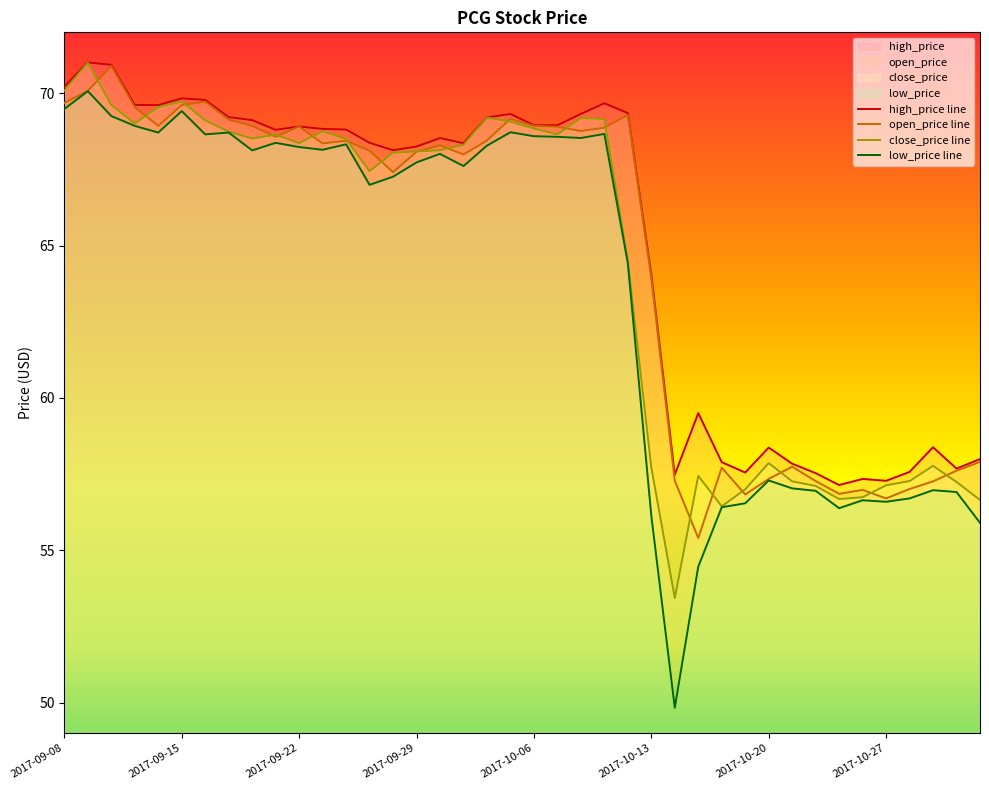

Reading left to right, what are all the values shown in this chart?

high_price: 2017-09-08=70.2	2017-09-11=71.0	2017-09-12=70.9	2017-09-13=69.6	2017-09-14=69.6	2017-09-15=69.8	2017-09-18=69.8	2017-09-19=69.2	2017-09-20=69.1	2017-09-21=68.8	2017-09-22=68.9	2017-09-25=68.8	2017-09-26=68.8	2017-09-27=68.4	2017-09-28=68.1	2017-09-29=68.2	2017-10-02=68.5	2017-10-03=68.4	2017-10-04=69.2	2017-10-05=69.3	2017-10-06=69.0	2017-10-09=69.0	2017-10-10=69.3	2017-10-11=69.7	2017-10-12=69.3	2017-10-13=64.1	2017-10-16=57.5	2017-10-17=59.5	2017-10-18=57.9	2017-10-19=57.5	2017-10-20=58.4	2017-10-23=57.8	2017-10-24=57.5	2017-10-25=57.1	2017-10-26=57.3	2017-10-27=57.3	2017-10-30=57.6	2017-10-31=58.4	2017-11-01=57.7	2017-11-02=58.0
open_price: 2017-09-08=69.7	2017-09-11=70.1	2017-09-12=70.9	2017-09-13=69.5	2017-09-14=68.9	2017-09-15=69.6	2017-09-18=69.7	2017-09-19=69.1	2017-09-20=68.9	2017-09-21=68.6	2017-09-22=68.9	2017-09-25=68.4	2017-09-26=68.4	2017-09-27=68.1	2017-09-28=67.4	2017-09-29=68.1	2017-10-02=68.3	2017-10-03=68.0	2017-10-04=68.5	2017-10-05=69.2	2017-10-06=68.9	2017-10-09=68.9	2017-10-10=68.8	2017-10-11=68.9	2017-10-12=69.3	2017-10-13=64.0	2017-10-16=57.3	2017-10-17=55.4	2017-10-18=57.7	2017-10-19=56.8	2017-10-20=57.3	2017-10-23=57.7	2017-10-24=57.3	2017-10-25=56.9	2017-10-26=57.0	2017-10-27=56.7	2017-10-30=57.0	2017-10-31=57.3	2017-11-01=57.6	2017-11-02=57.9
close_price: 2017-09-08=70.1	2017-09-11=71.0	2017-09-12=69.6	2017-09-13=69.0	2017-09-14=69.5	2017-09-15=69.7	2017-09-18=69.1	2017-09-19=68.7	2017-09-20=68.5	2017-09-21=68.6	2017-09-22=68.4	2017-09-25=68.7	2017-09-26=68.5	2017-09-27=67.4	2017-09-28=68.0	2017-09-29=68.1	2017-10-02=68.1	2017-10-03=68.3	2017-10-04=69.2	2017-10-05=69.1	2017-10-06=68.8	2017-10-09=68.7	2017-10-10=69.2	2017-10-11=69.2	2017-10-12=64.5	2017-10-13=57.7	2017-10-16=53.4	2017-10-17=57.4	2017-10-18=56.4	2017-10-19=57.0	2017-10-20=57.9	2017-10-23=57.3	2017-10-24=57.1	2017-10-25=56.7	2017-10-26=56.7	2017-10-27=57.1	2017-10-30=57.3	2017-10-31=57.8	2017-11-01=57.2	2017-11-02=56.6
low_price: 2017-09-08=69.5	2017-09-11=70.1	2017-09-12=69.3	2017-09-13=68.9	2017-09-14=68.7	2017-09-15=69.4	2017-09-18=68.7	2017-09-19=68.7	2017-09-20=68.1	2017-09-21=68.4	2017-09-22=68.2	2017-09-25=68.1	2017-09-26=68.3	2017-09-27=67.0	2017-09-28=67.3	2017-09-29=67.7	2017-10-02=68.0	2017-10-03=67.6	2017-10-04=68.3	2017-10-05=68.7	2017-10-06=68.6	2017-10-09=68.6	2017-10-10=68.5	2017-10-11=68.7	2017-10-12=64.4	2017-10-13=56.1	2017-10-16=49.8	2017-10-17=54.5	2017-10-18=56.4	2017-10-19=56.5	2017-10-20=57.3	2017-10-23=57.0	2017-10-24=57.0	2017-10-25=56.4	2017-10-26=56.6	2017-10-27=56.6	2017-10-30=56.7	2017-10-31=57.0	2017-11-01=56.9	2017-11-02=55.9